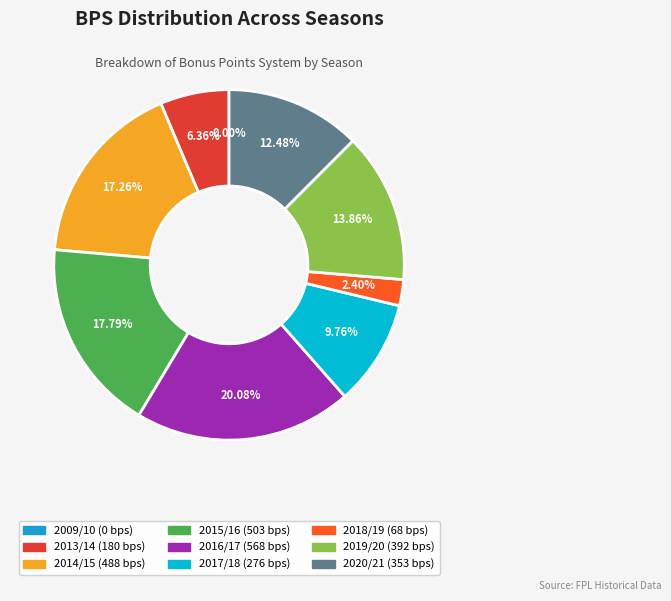

To the nearest percent, what is the difference between the largest and smallest slice percentages?

20%